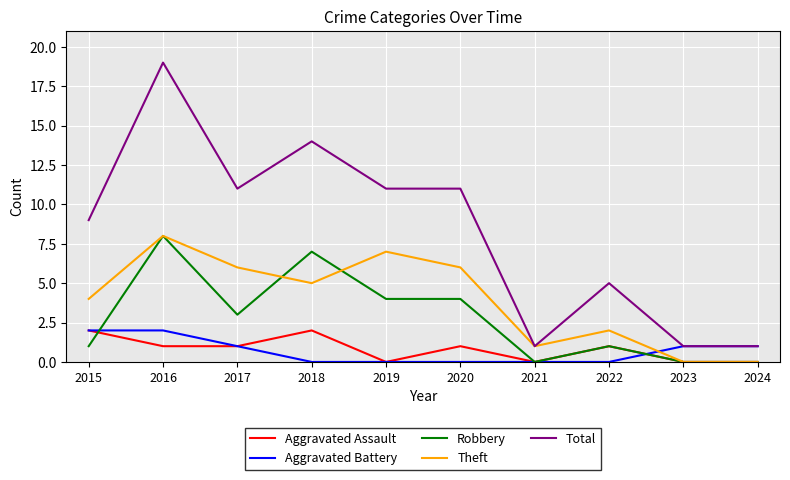

Read the Total value at 2019.

11